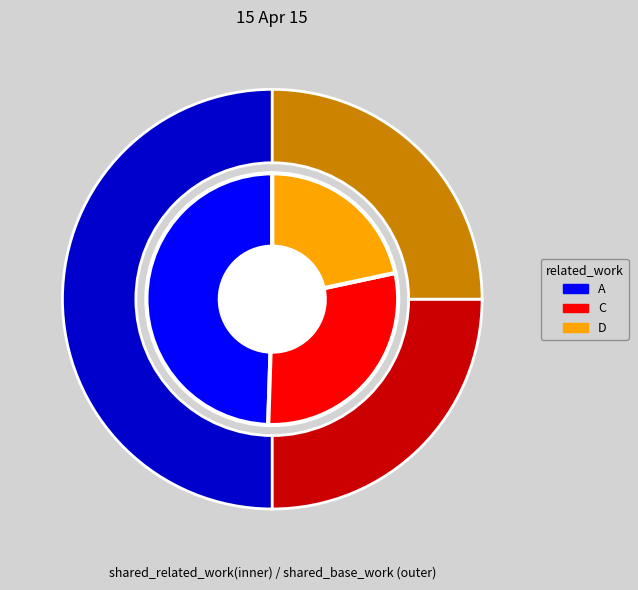

What is the smallest slice in the pie chart?

D